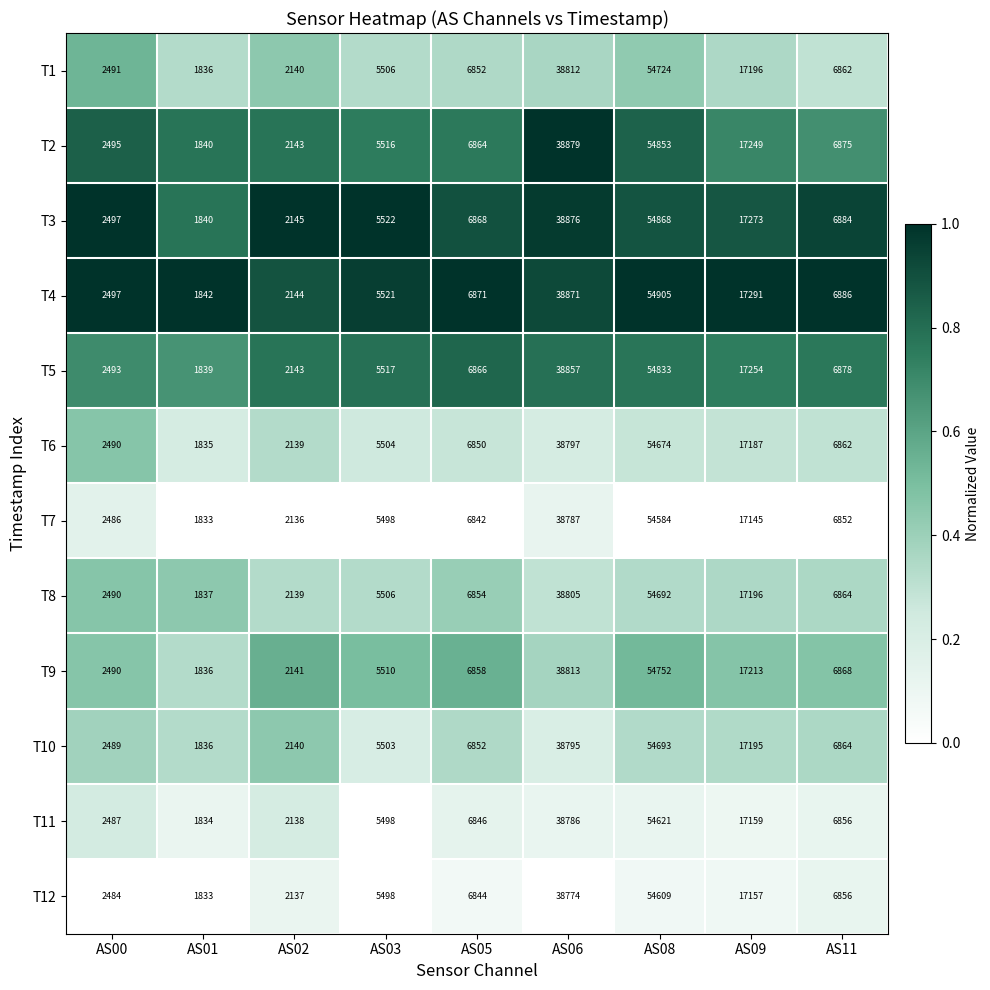

List the series in order of their peak value, highest first.

T4, T3, T2, T5, T9, T1, T10, T8, T6, T11, T12, T7